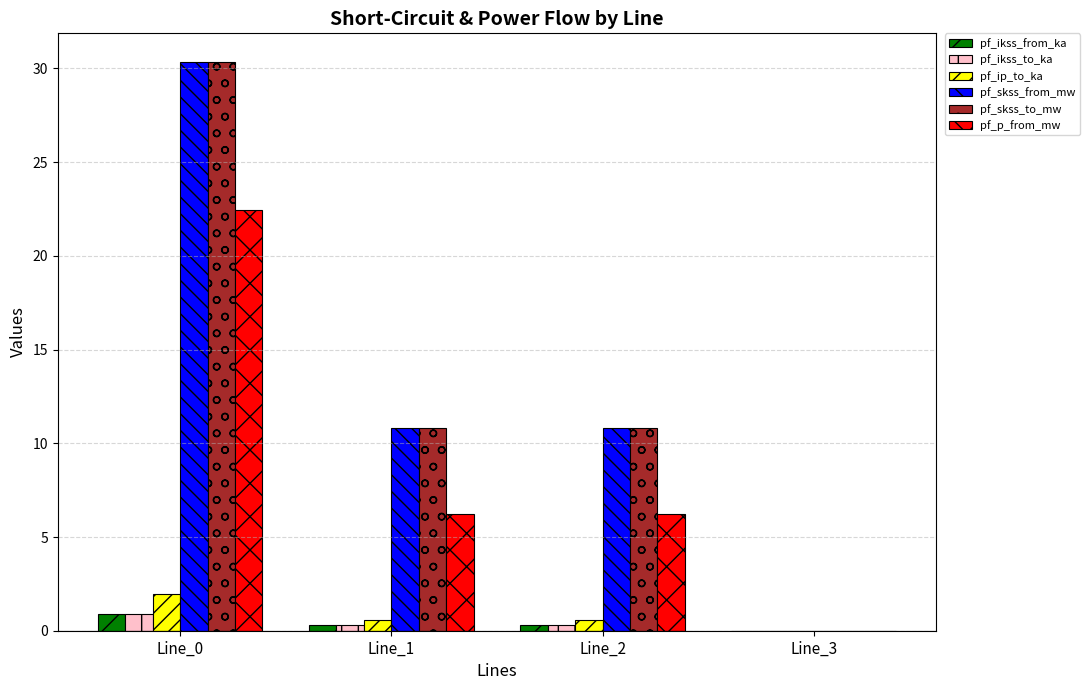

Where does the pf_skss_to_mw series first go above 10?

Line_0